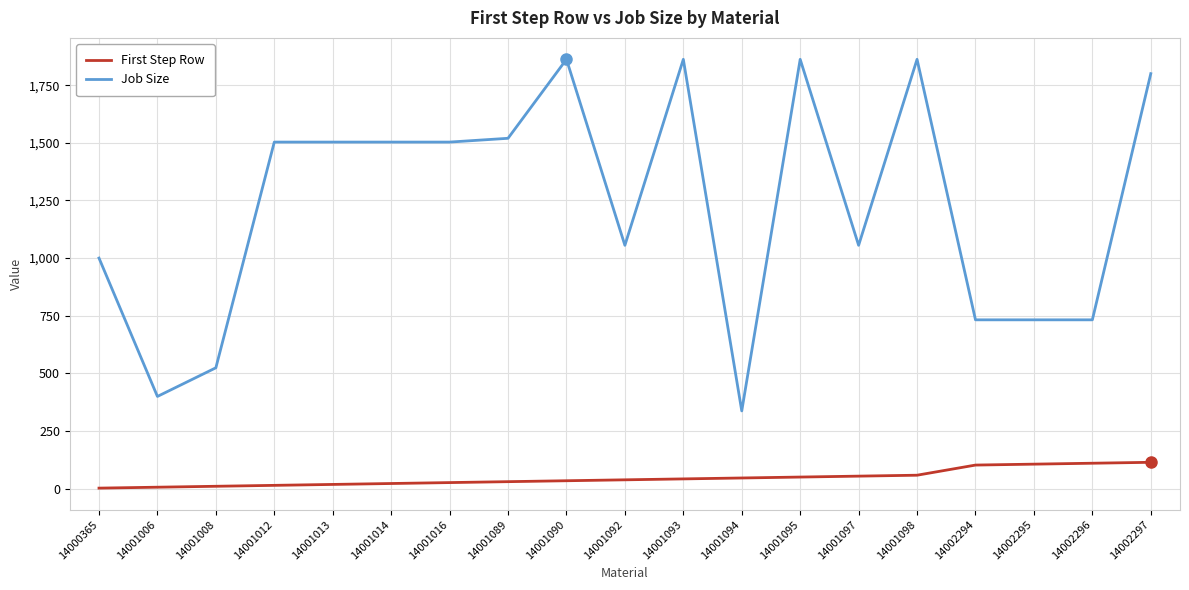

True or false: Job Size has a value of 1434.5 at 14000365.

False